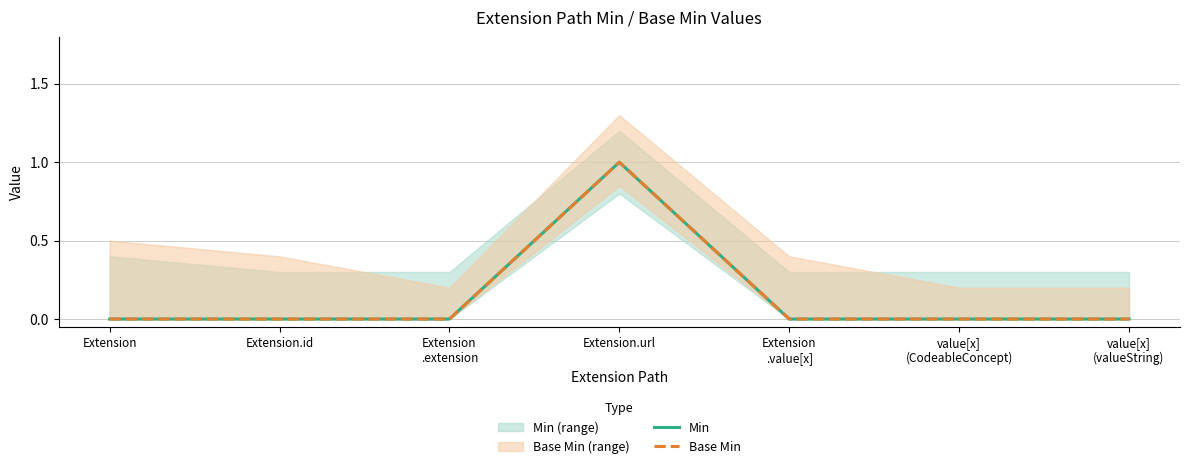

Reading right to left, list all the values displayed in this chart.

Min: value[x]
(valueString)=0	value[x]
(CodeableConcept)=0	Extension
.value[x]=0	Extension.url=1	Extension
.extension=0	Extension.id=0	Extension=0
Base Min: value[x]
(valueString)=0	value[x]
(CodeableConcept)=0	Extension
.value[x]=0	Extension.url=1	Extension
.extension=0	Extension.id=0	Extension=0